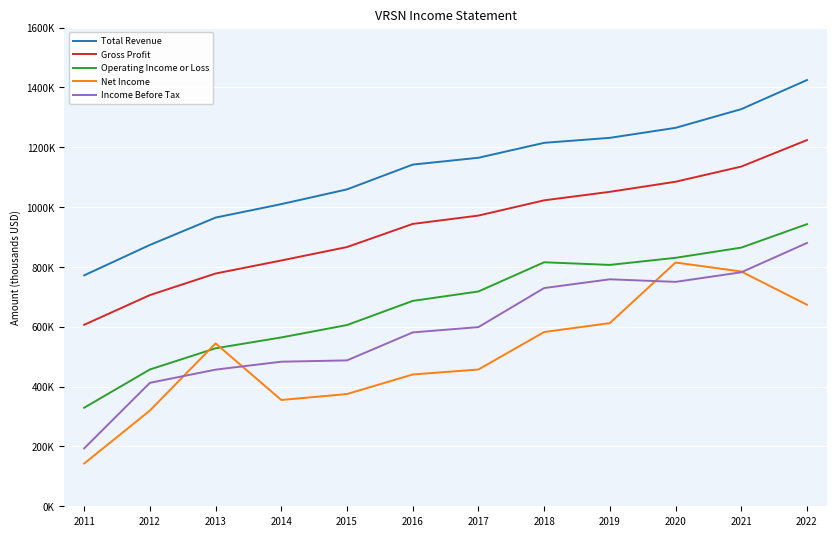

What is the value of the Total Revenue point at the 3rd from the left?

965100